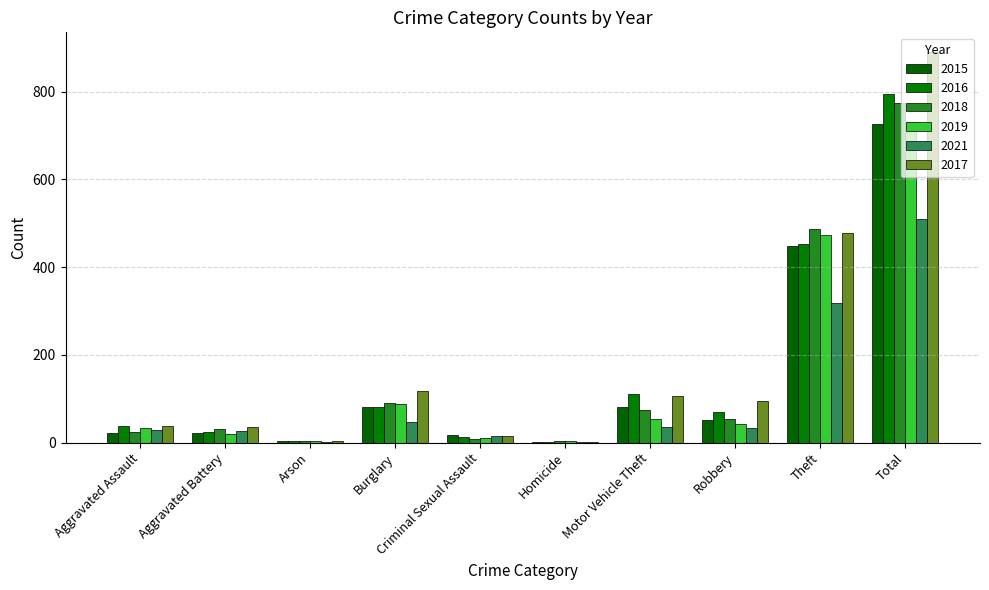

Read the 2017 value at Aggravated Assault, to the nearest 50.

50